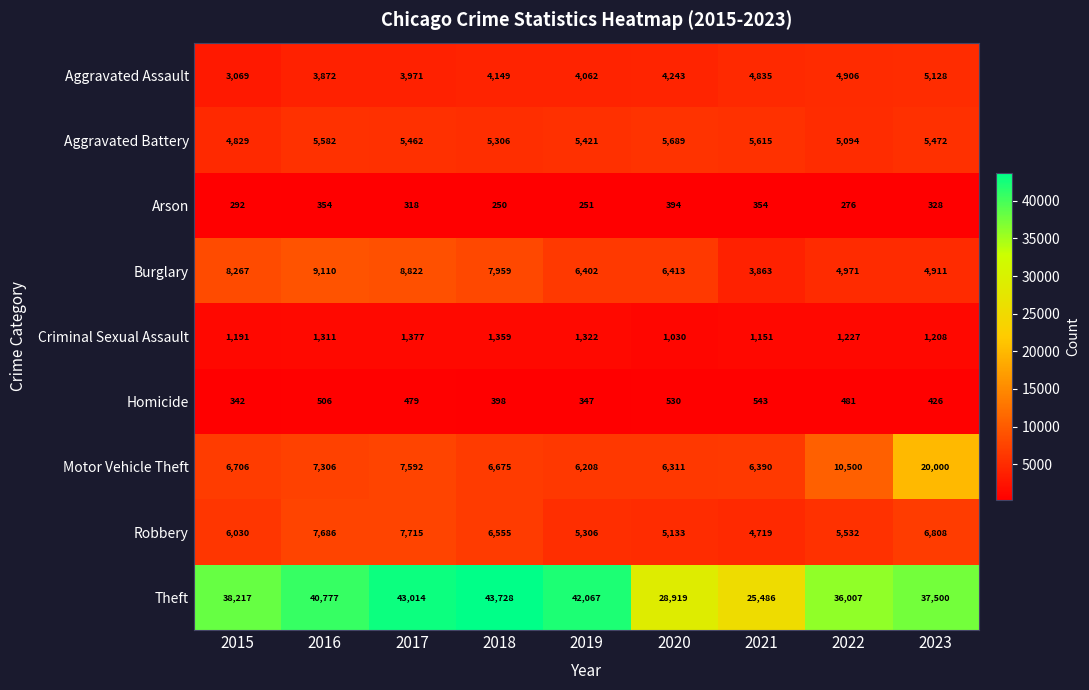

True or false: Motor Vehicle Theft has a value of 3898 at 2015.

False